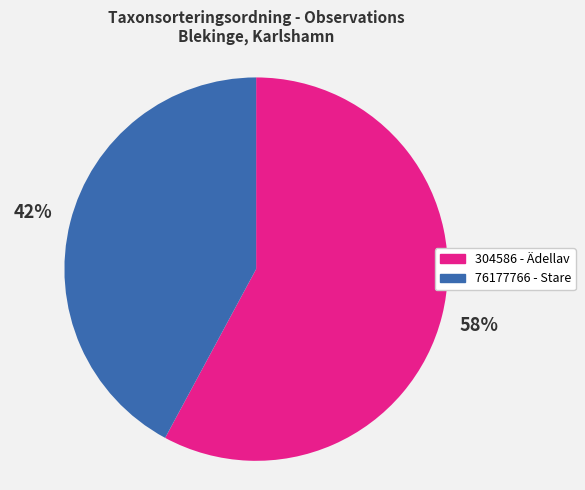

Do 76177766 and 304586 together represent more than half of the pie?

Yes